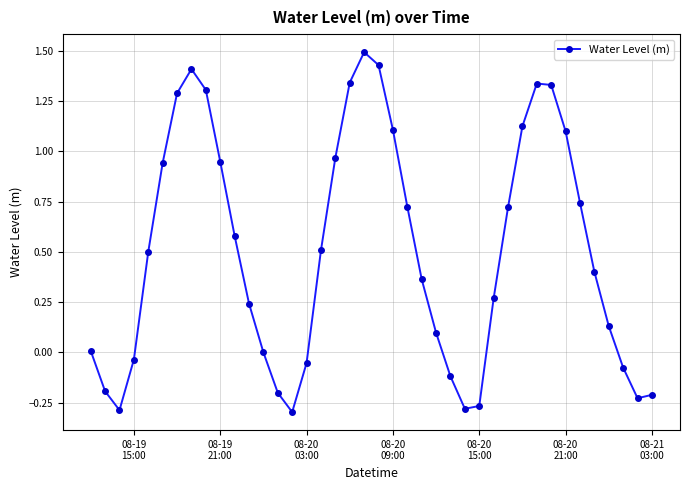

What is the difference between the maximum and minimum values?

1.8